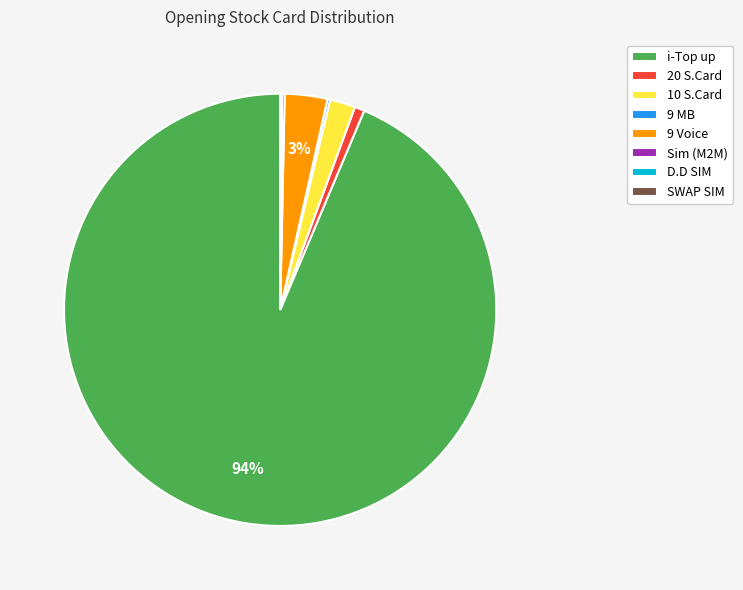

True or false: 10 S.Card accounts for 13% of the total.

False